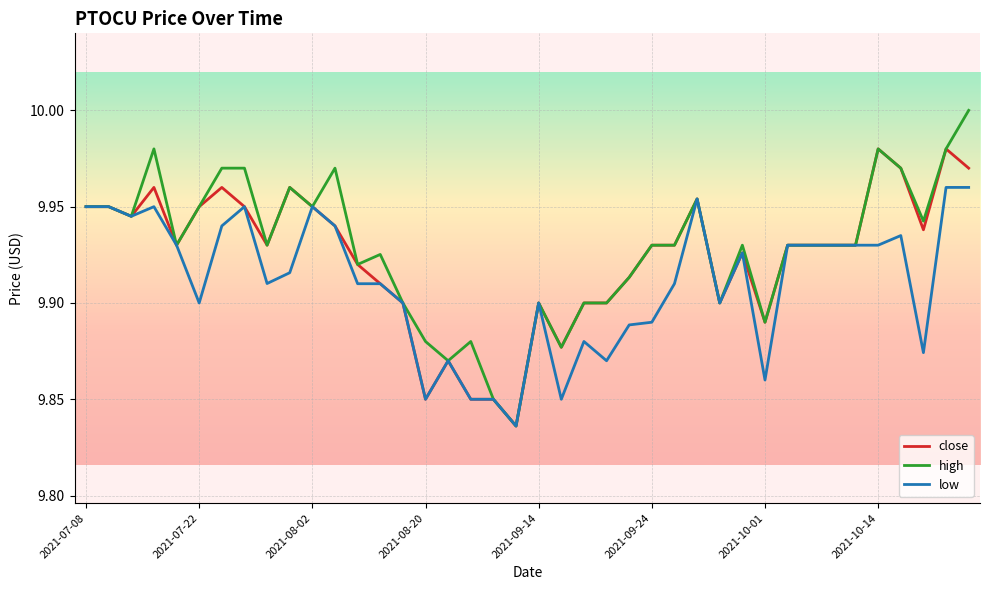

How many lines are shown in the chart?

3